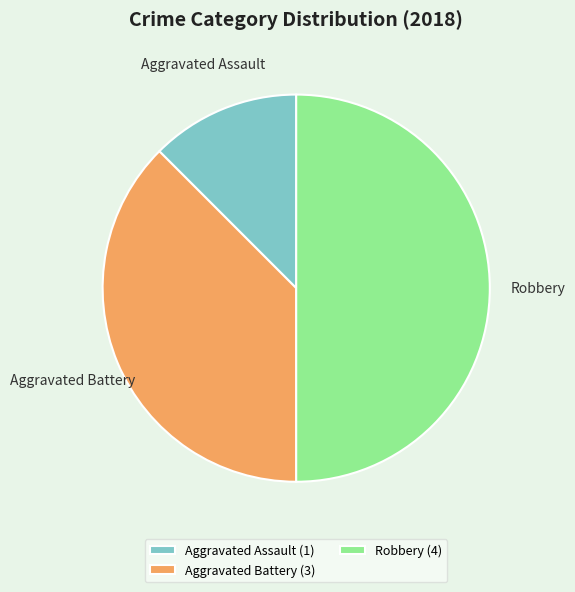

The Aggravated Battery slice represents 38% of the pie. True or false?

True